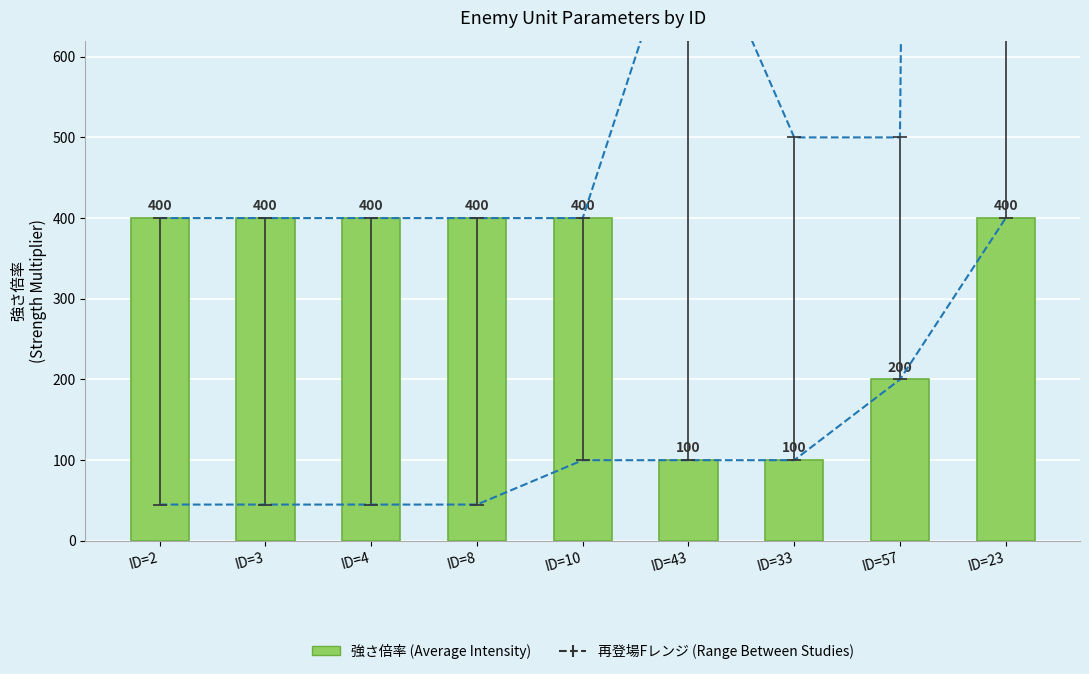

What is the difference between the maximum and minimum values?

300